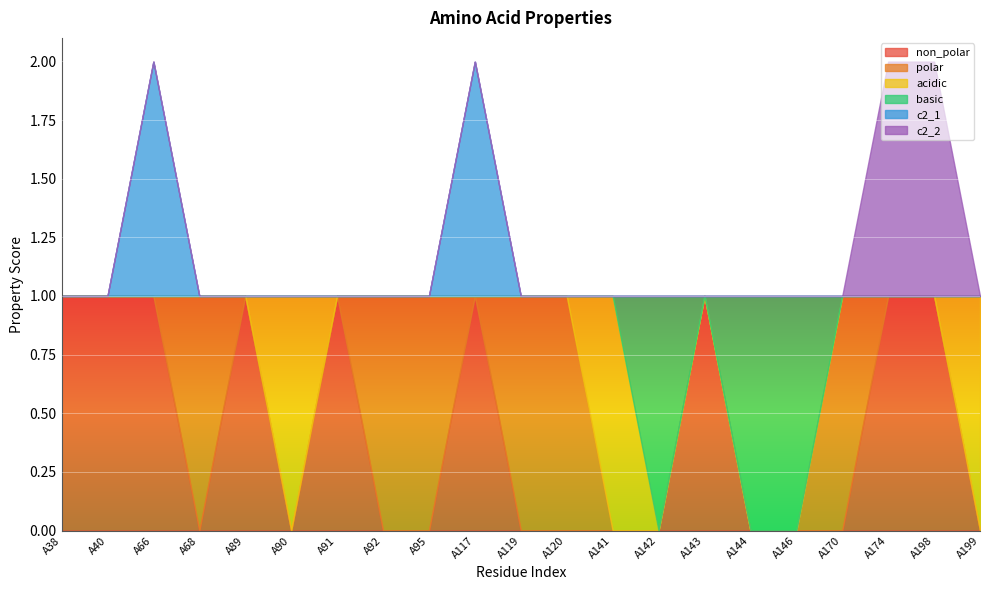

Where is the first local maximum for non_polar?

A89